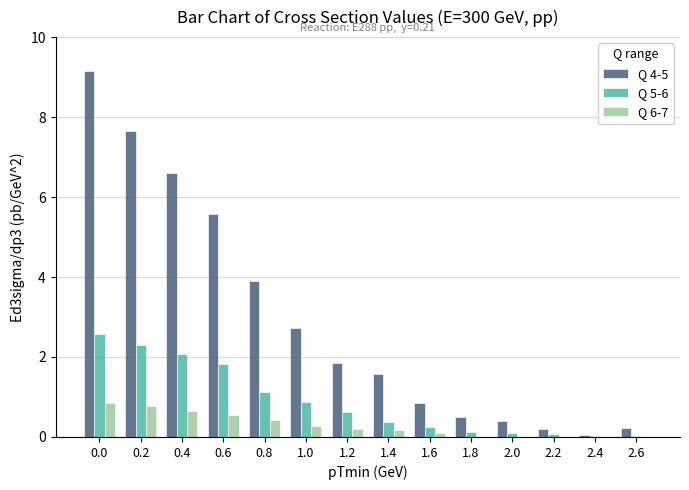

What is the highest value of the Q 4-5 series?

9.2